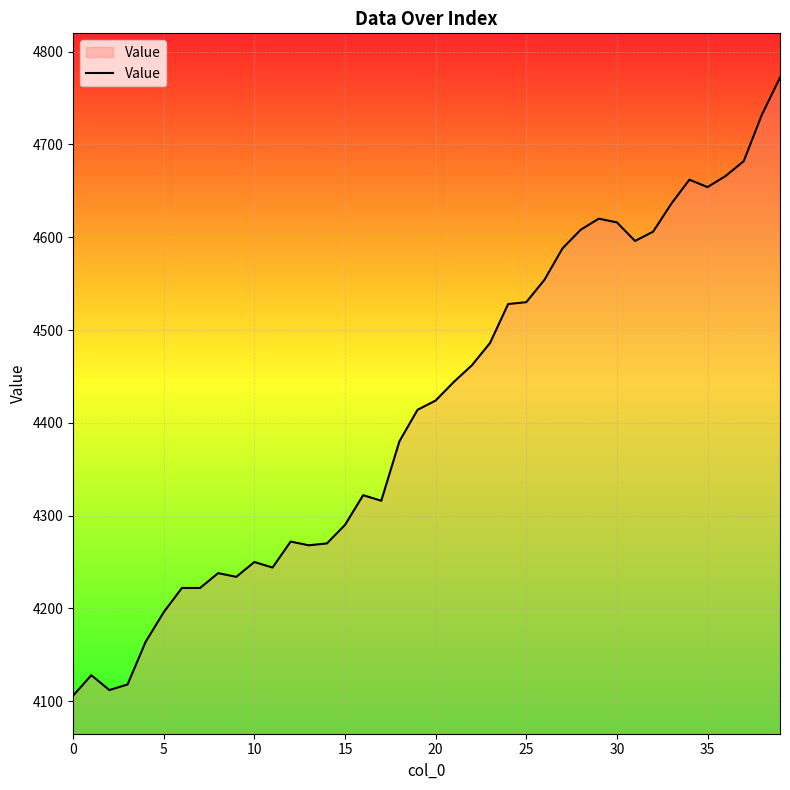

What is the smallest value displayed?

4106